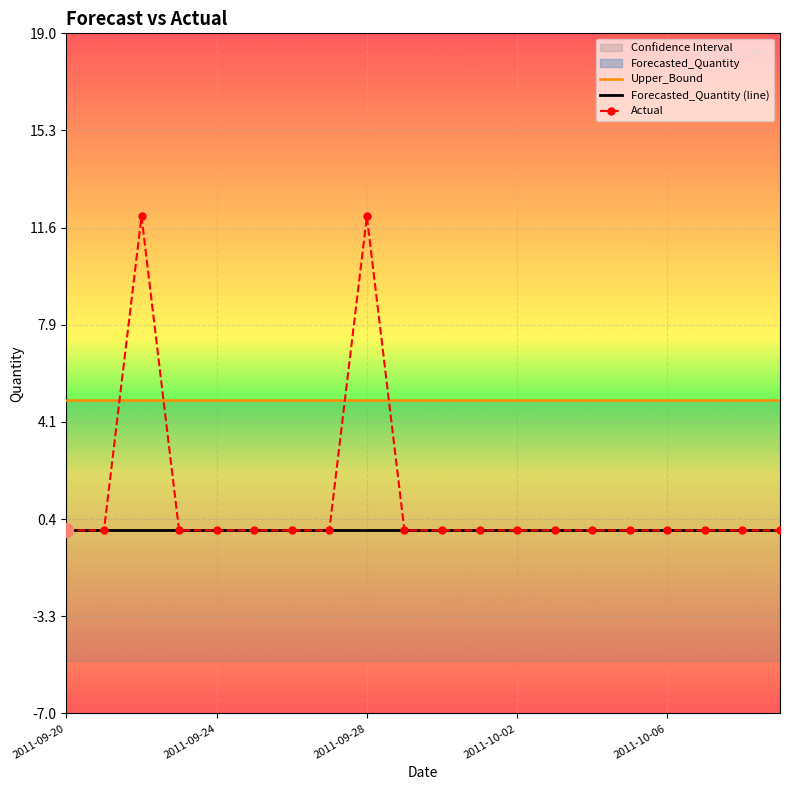

True or false: Actual and Forecasted_Quantity (line) intersect in this chart.

False